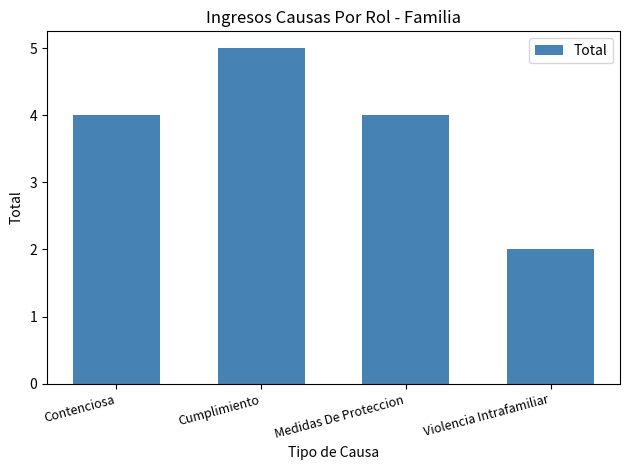

Is it true that the value at Violencia Intrafamiliar is 2?

True